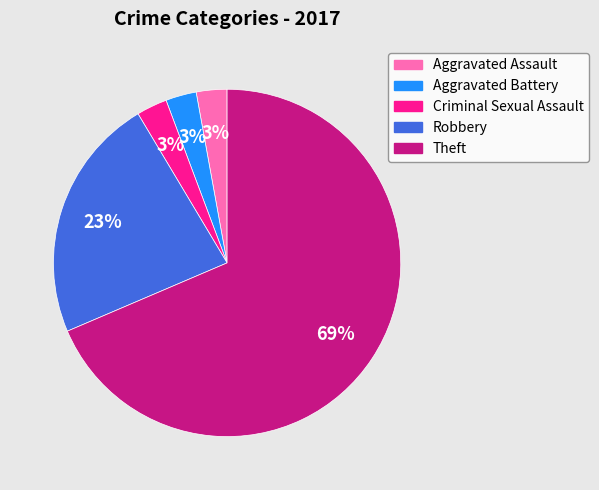

To the nearest percent, what is the average slice percentage?

20%